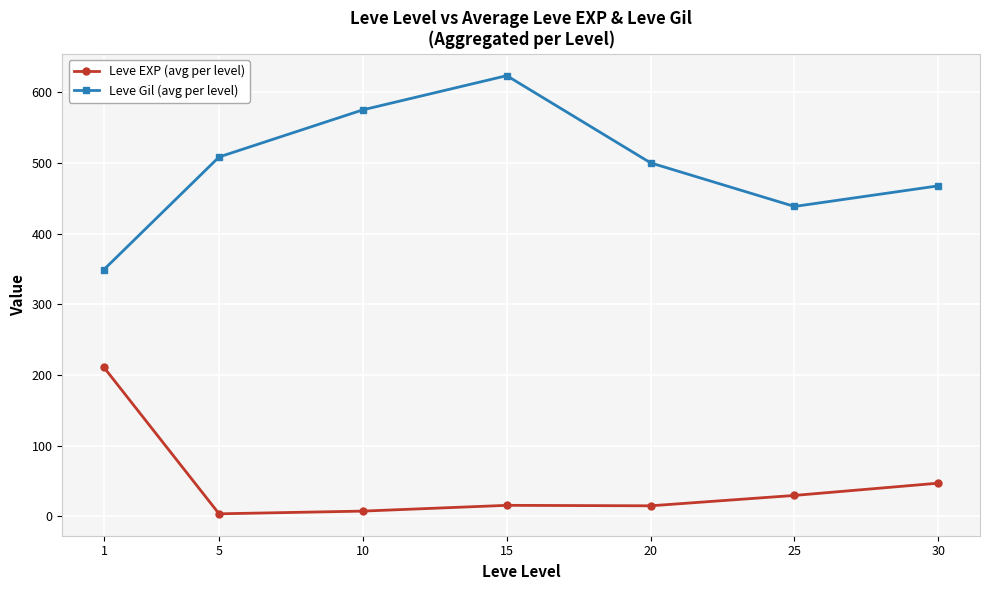

True or false: Leve EXP (avg per level) has more than 1 points higher than both neighbors.

False